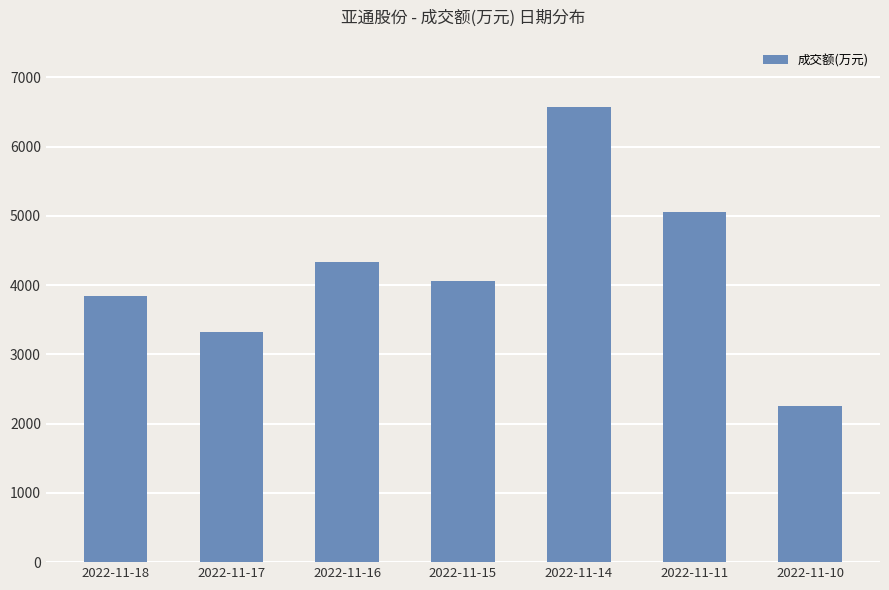

True or false: the data shows 5055 at 2022-11-11.

True